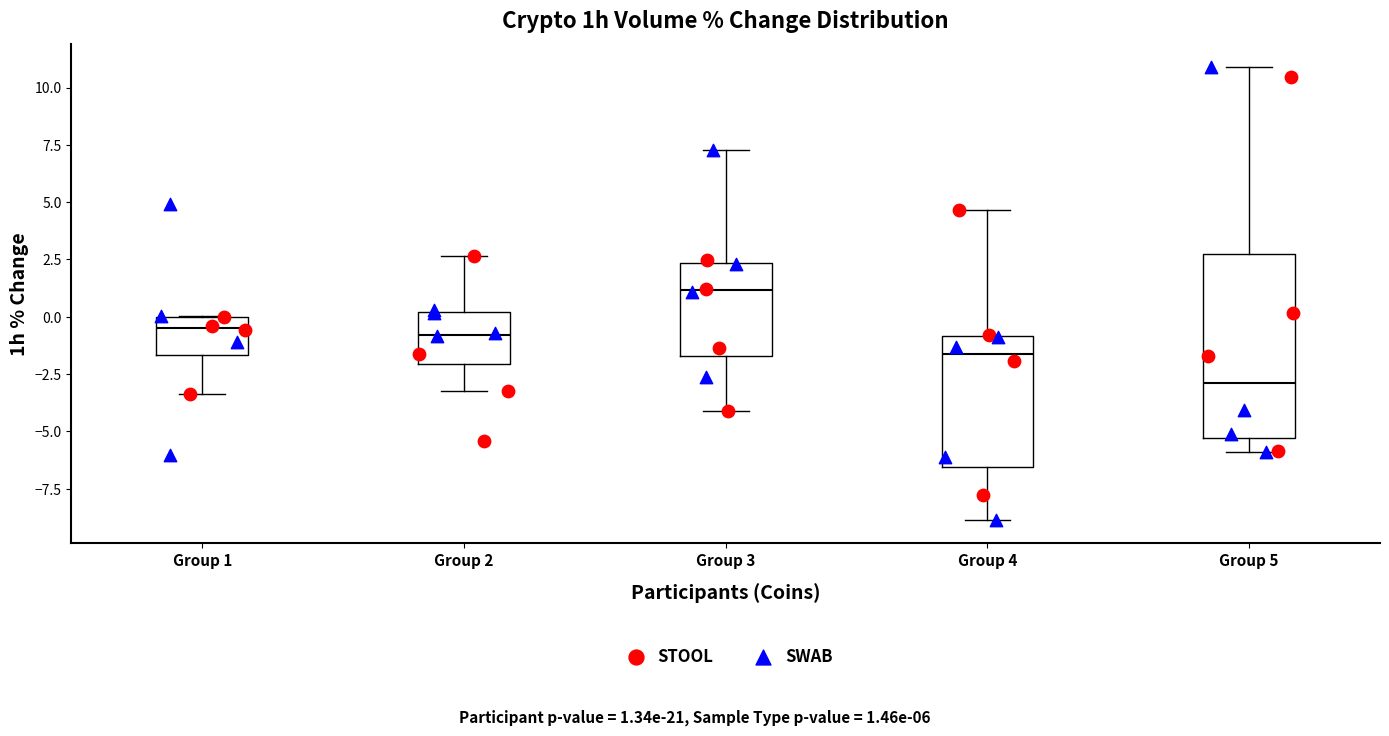

Which box has the lowest median line?

Group 5